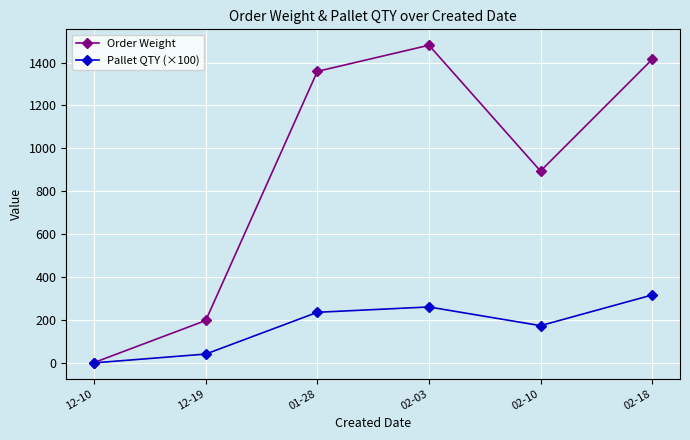

Rank the series by their average value, from lowest to highest.

Pallet QTY (×100), Order Weight